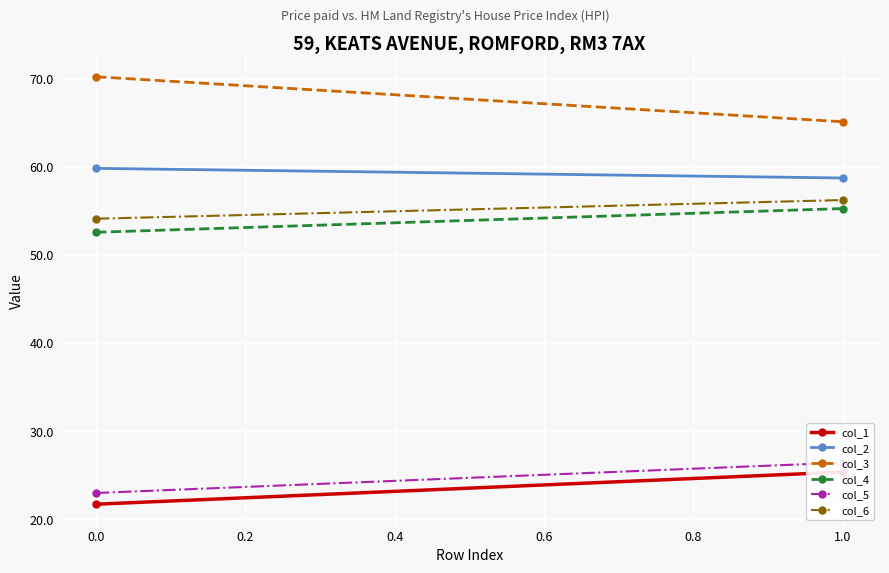

Is the value of col_4 at −0.2 greater than the value of col_6 at −0.2?

No